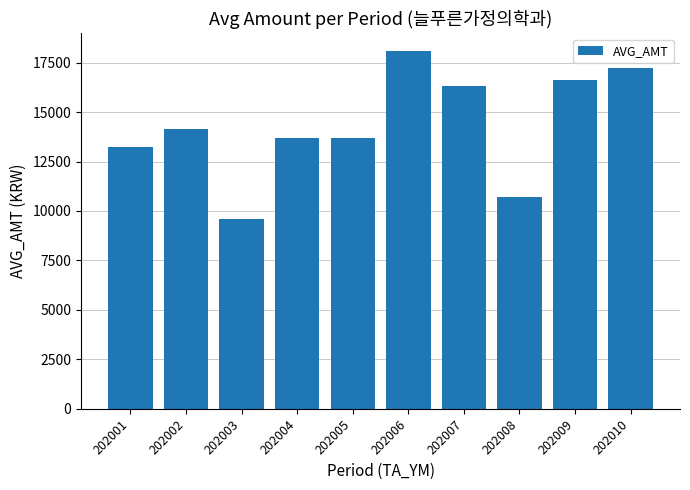

What is the difference between the values at 202009 and 202004?

2950